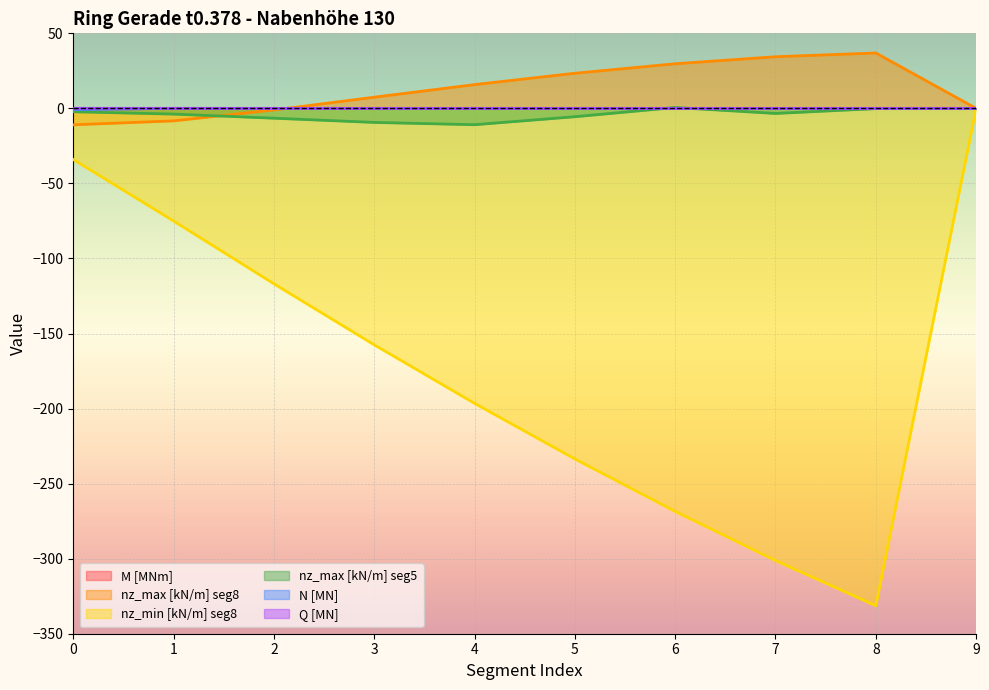

True or false: M [MNm] and nz_max [kN/m] seg5 intersect in this chart.

True